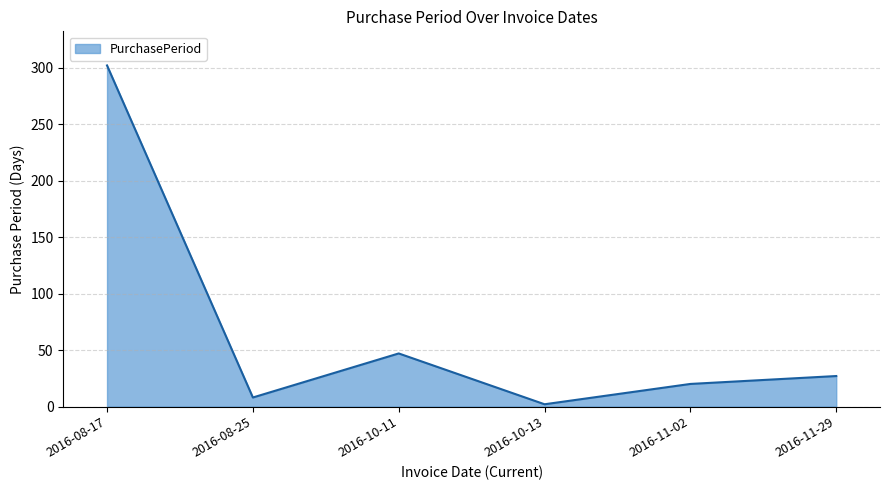

At which category does the chart reach its minimum across all series?

2016-10-13